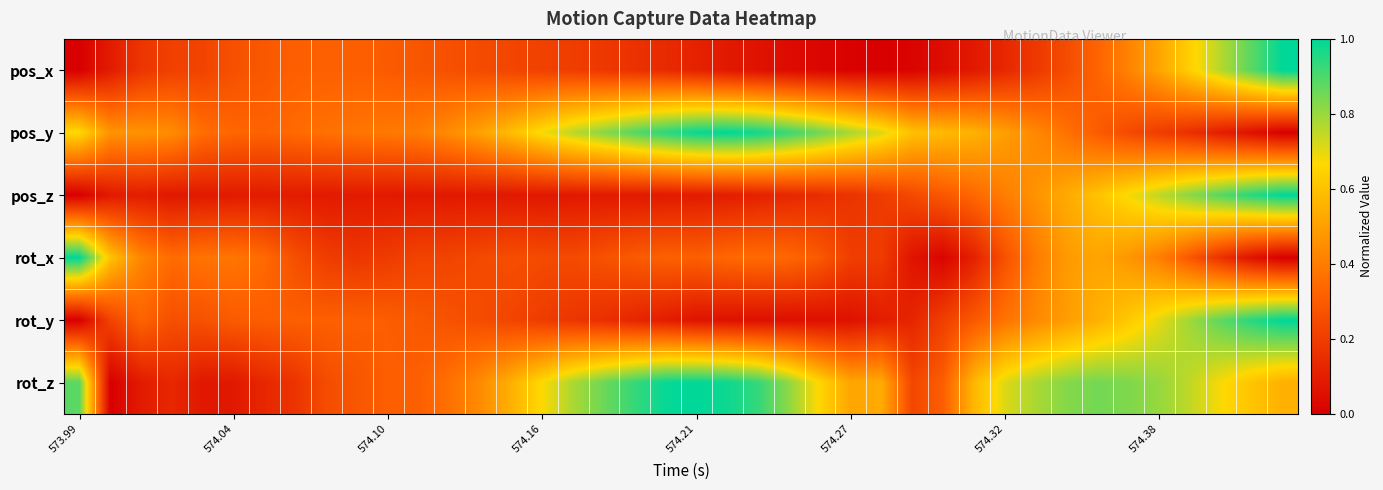

Reading left to right, extract all data points from this chart.

pos_x: 0.0	0.1	0.2	0.2	0.2	0.3	0.3	0.3	0.3	0.3	0.3	0.3	0.3	0.2	0.2	0.2	0.2	0.2	0.2	0.1	0.1	0.1	0.1	0.0	0.0	0.0	0.0	0.0	0.0	0.1	0.1	0.2	0.3	0.3	0.4	0.5	0.6	0.8	0.9	1.0
pos_y: 0.7	0.5	0.5	0.4	0.4	0.3	0.3	0.3	0.4	0.4	0.4	0.4	0.4	0.5	0.6	0.7	0.8	0.8	0.9	0.9	1.0	1.0	1.0	0.9	0.9	0.8	0.7	0.6	0.6	0.6	0.5	0.4	0.4	0.3	0.2	0.2	0.2	0.1	0.1	0.0
pos_z: 0.0	0.1	0.1	0.1	0.1	0.1	0.1	0.1	0.1	0.1	0.1	0.1	0.1	0.1	0.1	0.1	0.1	0.1	0.1	0.1	0.1	0.1	0.1	0.1	0.1	0.2	0.2	0.2	0.3	0.3	0.4	0.5	0.5	0.6	0.7	0.8	0.8	0.9	0.9	1.0
rot_x: 1.0	0.6	0.4	0.3	0.4	0.4	0.3	0.3	0.2	0.2	0.2	0.2	0.2	0.2	0.3	0.2	0.2	0.3	0.3	0.3	0.3	0.3	0.3	0.3	0.3	0.2	0.2	0.1	0.0	0.1	0.3	0.4	0.5	0.5	0.5	0.4	0.3	0.2	0.1	0.0
rot_y: 0.0	0.2	0.3	0.3	0.3	0.3	0.3	0.3	0.3	0.3	0.3	0.3	0.3	0.3	0.2	0.2	0.2	0.2	0.1	0.1	0.1	0.1	0.1	0.1	0.0	0.1	0.1	0.1	0.2	0.3	0.4	0.4	0.5	0.6	0.6	0.7	0.8	0.9	0.9	1.0
rot_z: 0.9	0.0	0.1	0.1	0.1	0.1	0.1	0.2	0.3	0.3	0.3	0.3	0.4	0.4	0.6	0.7	0.8	0.9	0.9	1.0	1.0	1.0	0.9	0.8	0.7	0.5	0.5	0.2	0.3	0.6	0.7	0.8	0.8	0.8	0.8	0.8	0.7	0.7	0.6	0.6